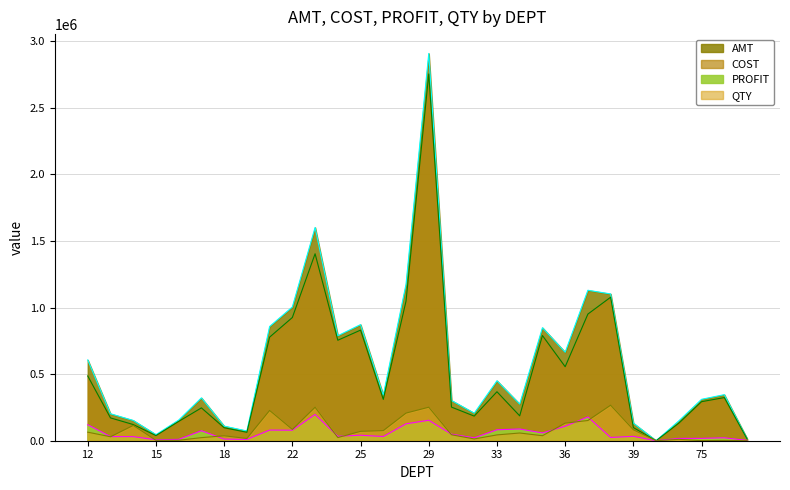

What is the total value across all series at 42?

308523.9